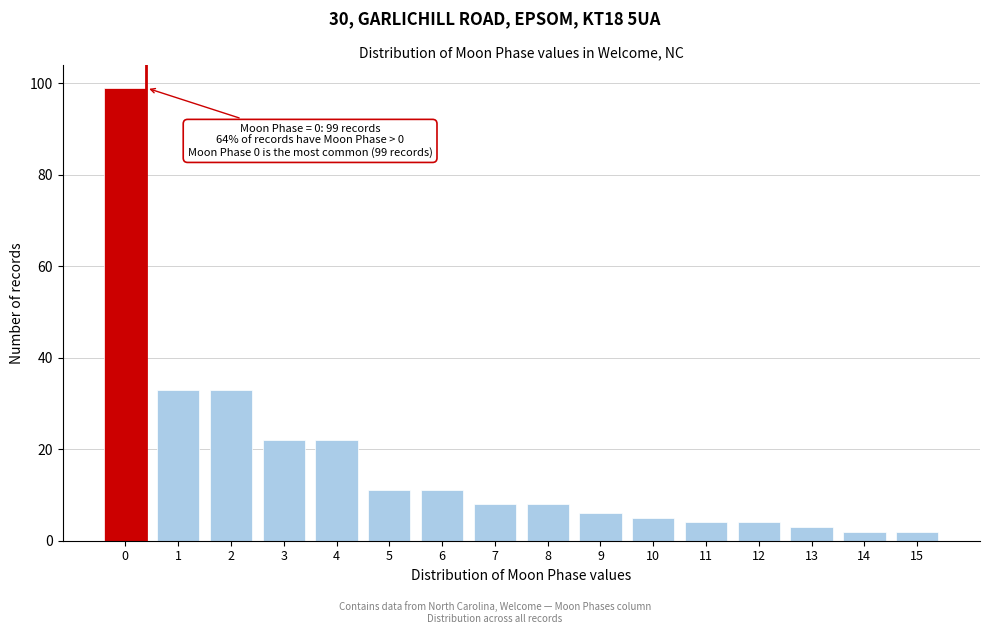

Reading left to right, transcribe all the data shown in this chart.

0=99	1=33	2=33	3=22	4=22	5=11	6=11	7=8	8=8	9=6	10=5	11=4	12=4	13=3	14=2	15=2